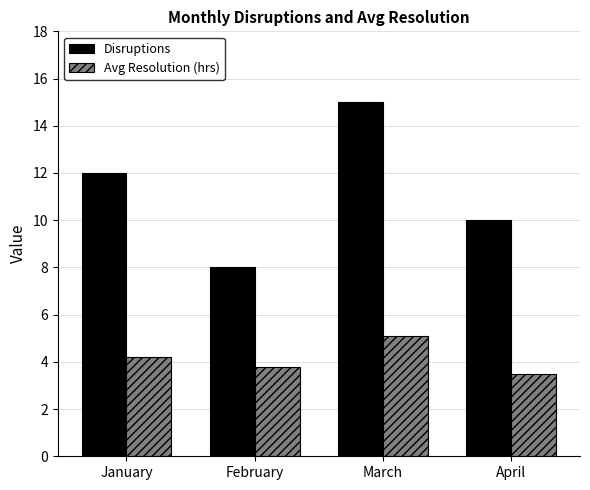

What is the difference between the maximum and minimum values in the Disruptions series?

7.0